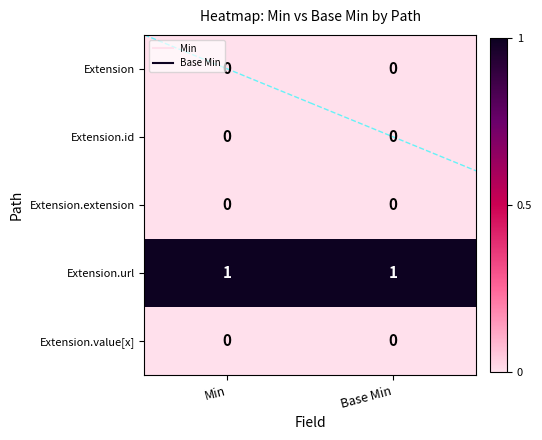

Is it true that Extension.url equals 1 at Base Min?

True